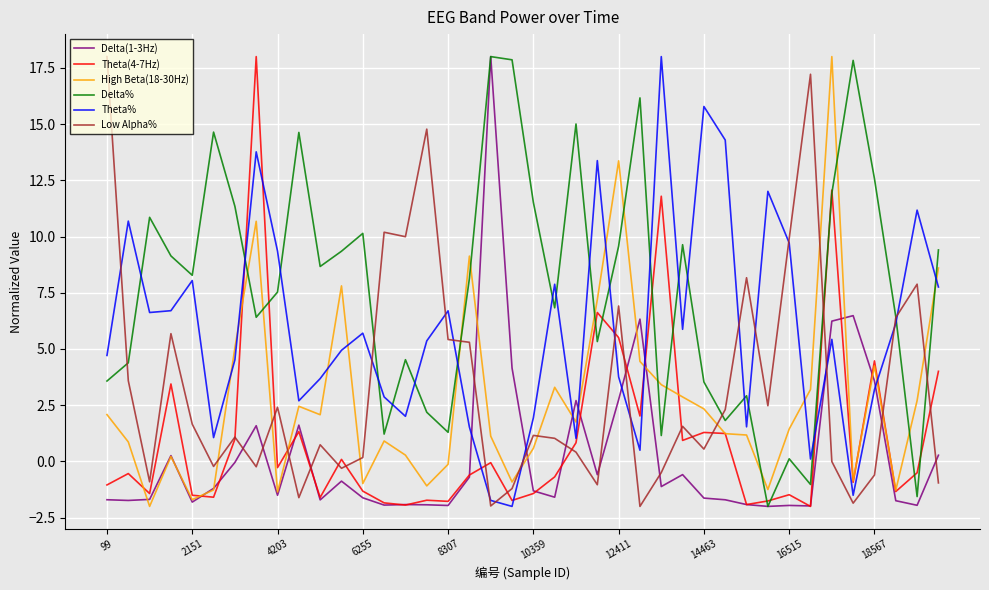

Which series has the largest total across all categories?

Delta%